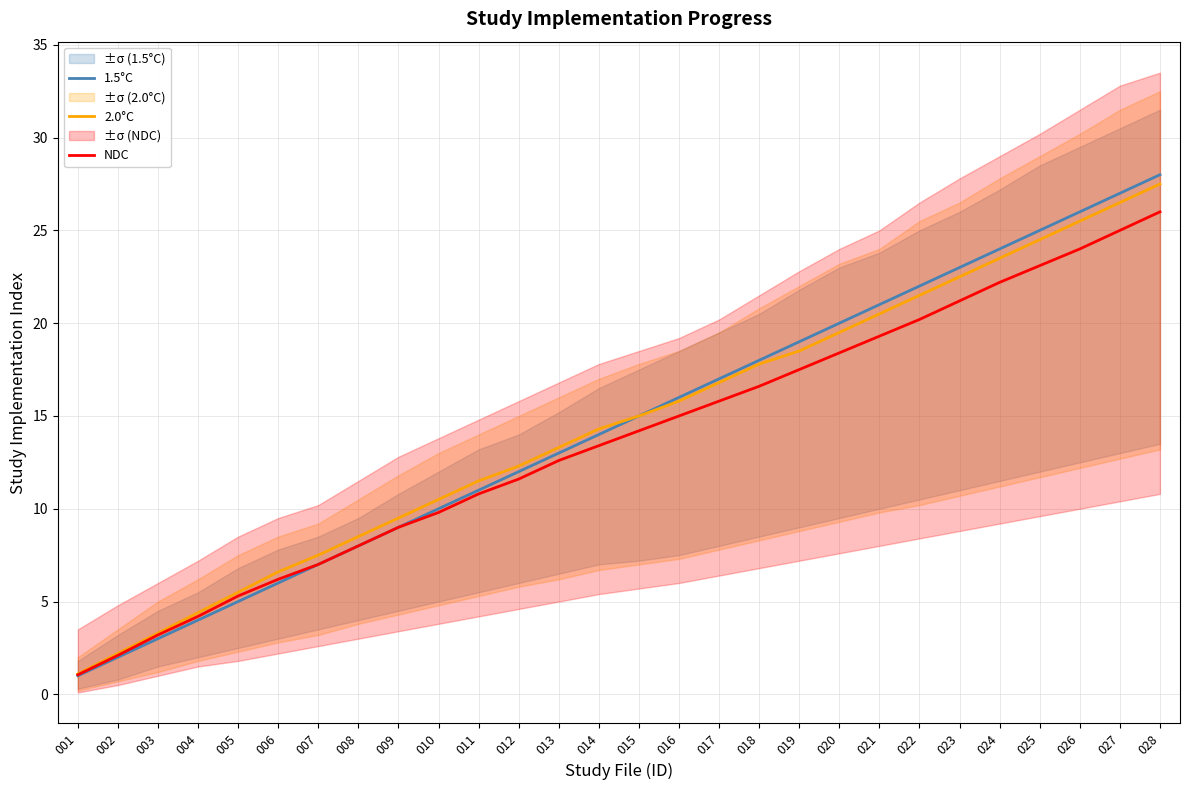

Reading left to right, what are all the values shown in this chart?

1.5°C: 001=1.0	002=2.0	003=3.0	004=4.0	005=5.0	006=6.0	007=7.0	008=8.0	009=9.0	010=10.0	011=11.0	012=12.0	013=13.0	014=14.0	015=15.0	016=16.0	017=17.0	018=18.0	019=19.0	020=20.0	021=21.0	022=22.0	023=23.0	024=24.0	025=25.0	026=26.0	027=27.0	028=28.0
2.0°C: 001=1.1	002=2.2	003=3.3	004=4.4	005=5.5	006=6.6	007=7.5	008=8.5	009=9.5	010=10.5	011=11.5	012=12.3	013=13.3	014=14.3	015=15.0	016=15.8	017=16.8	018=17.8	019=18.5	020=19.5	021=20.5	022=21.5	023=22.5	024=23.5	025=24.5	026=25.5	027=26.5	028=27.5
NDC: 001=1.1	002=2.1	003=3.2	004=4.2	005=5.3	006=6.2	007=7.0	008=8.0	009=9.0	010=9.8	011=10.8	012=11.6	013=12.6	014=13.4	015=14.2	016=15.0	017=15.8	018=16.6	019=17.5	020=18.4	021=19.3	022=20.2	023=21.2	024=22.2	025=23.1	026=24.0	027=25.0	028=26.0